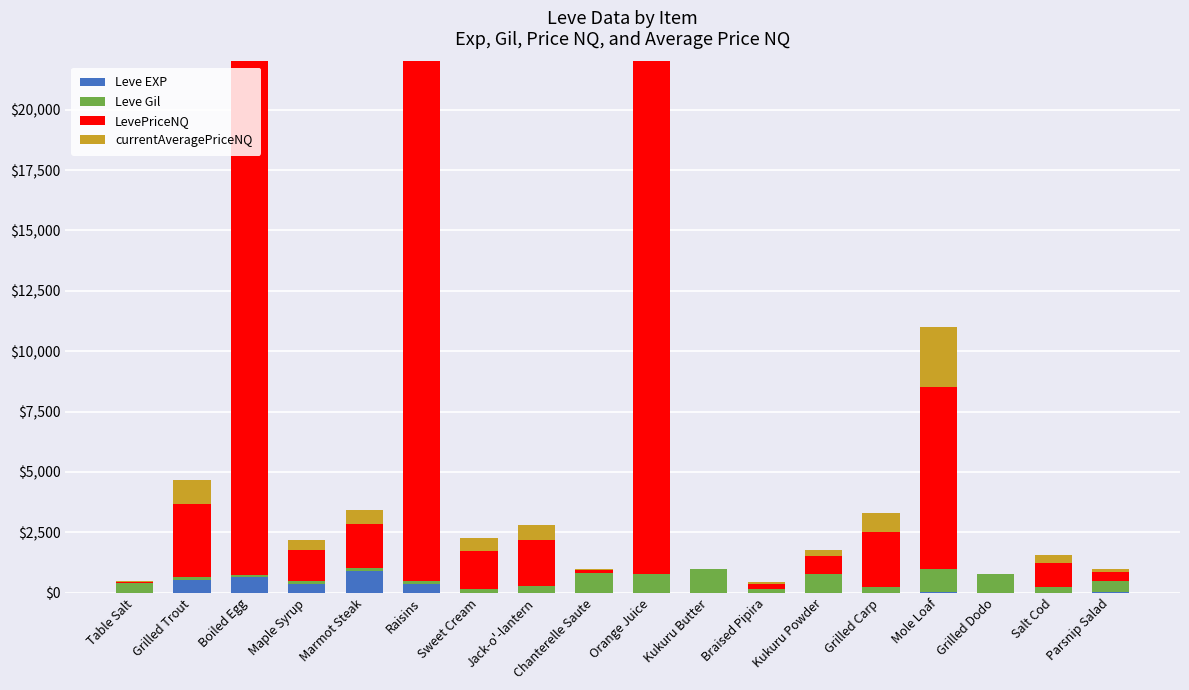

Reading left to right, extract all data points from this chart.

Leve EXP: 1	540	630	370	900	370	1	6	1	2	1	3	3	3	9	4	3	10
Leve Gil: 420	112	112	112	113	112	170	280	810	790	980	140	780	220	990	770	220	480
LevePriceNQ: 17	3000	22000	1276	1819	22000	1569	1875	113	22000	3	222	735	2300	7500	0	1012	360
currentAveragePriceNQ: 38	1000	22000	425	606	22000	523	625	37	22000	1	74	245	766	2500	0	337	120